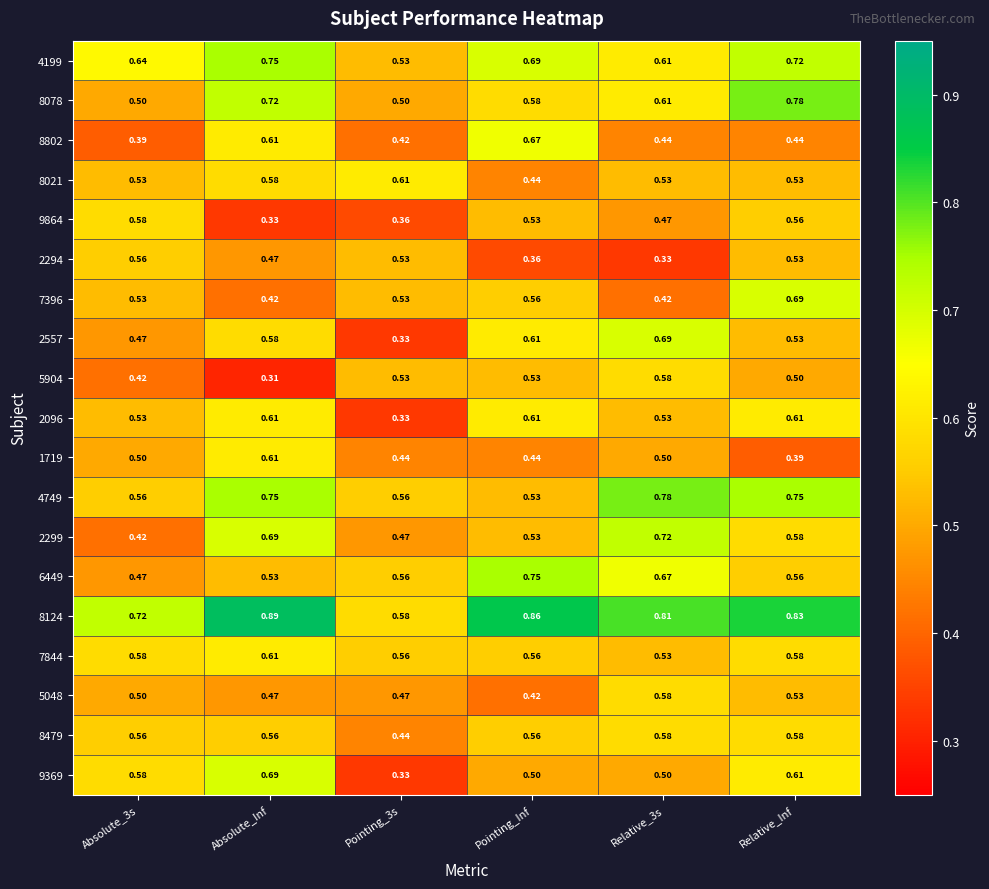

At which category is the sum across all series the highest?

Relative_Inf